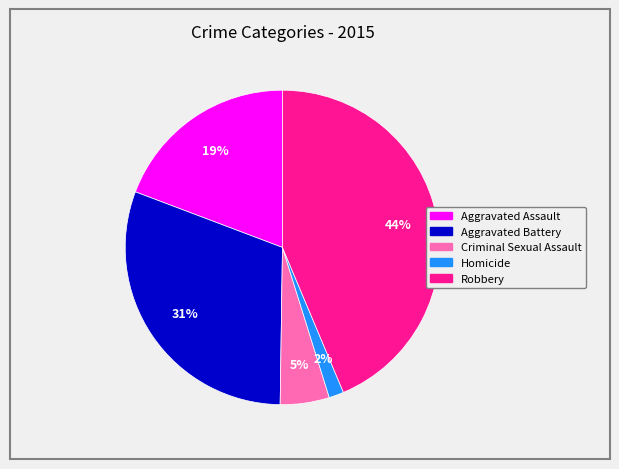

What percentage is the Aggravated Assault slice, to the nearest percent?

19%